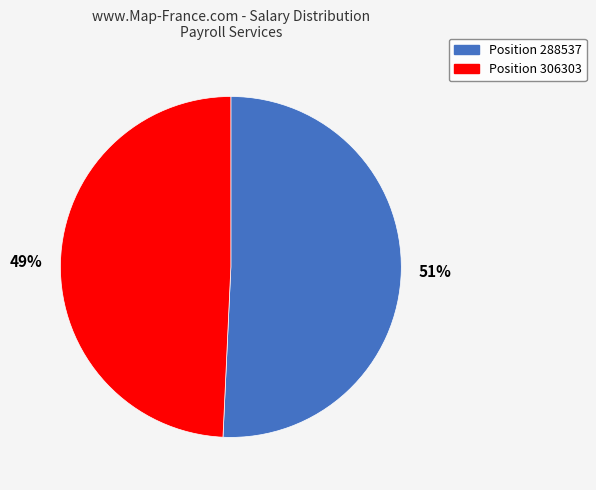

Does any single category account for the majority?

Yes